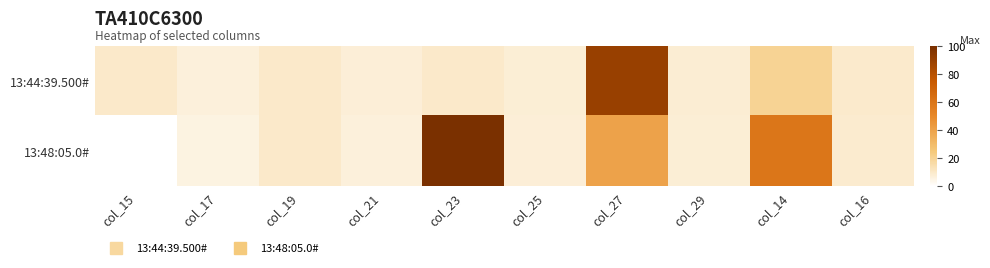

Rank the series at col_23 from highest to lowest value.

13:48:05.0#, 13:44:39.500#